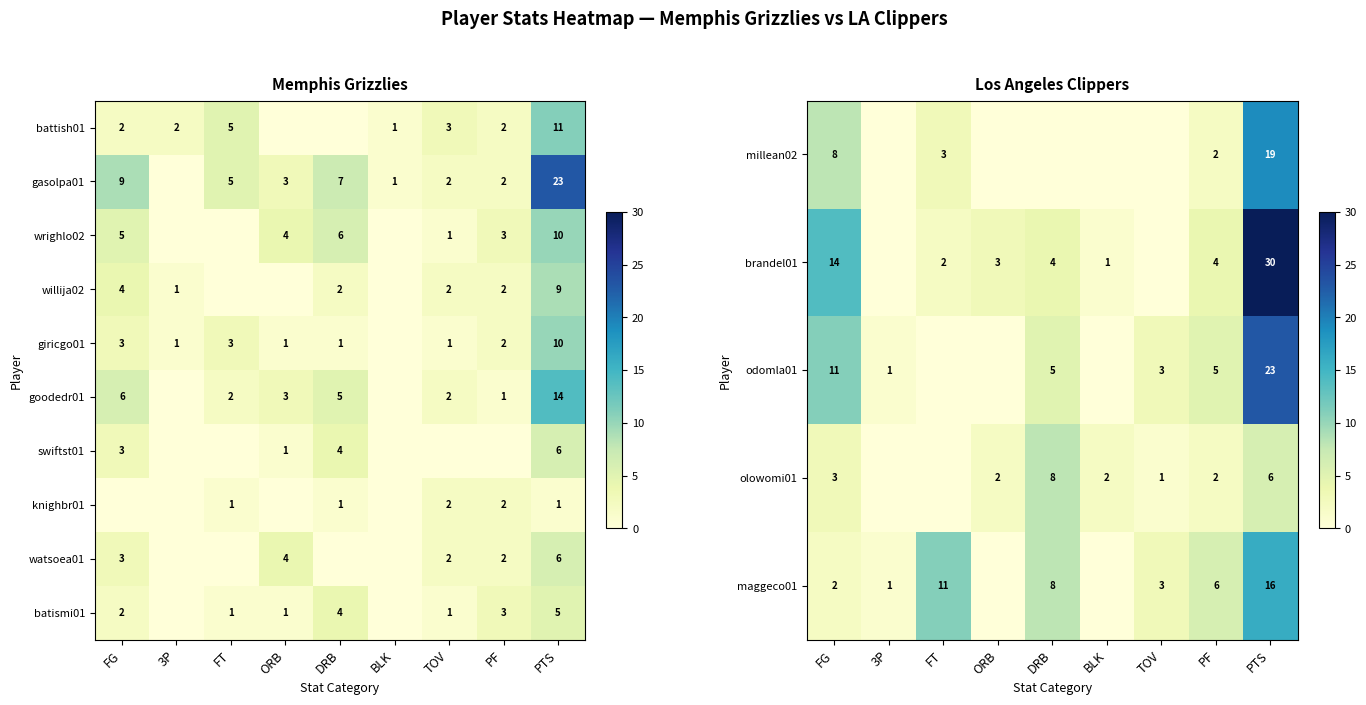

The value of gasolpa01 at DRB is 7. True or false?

True